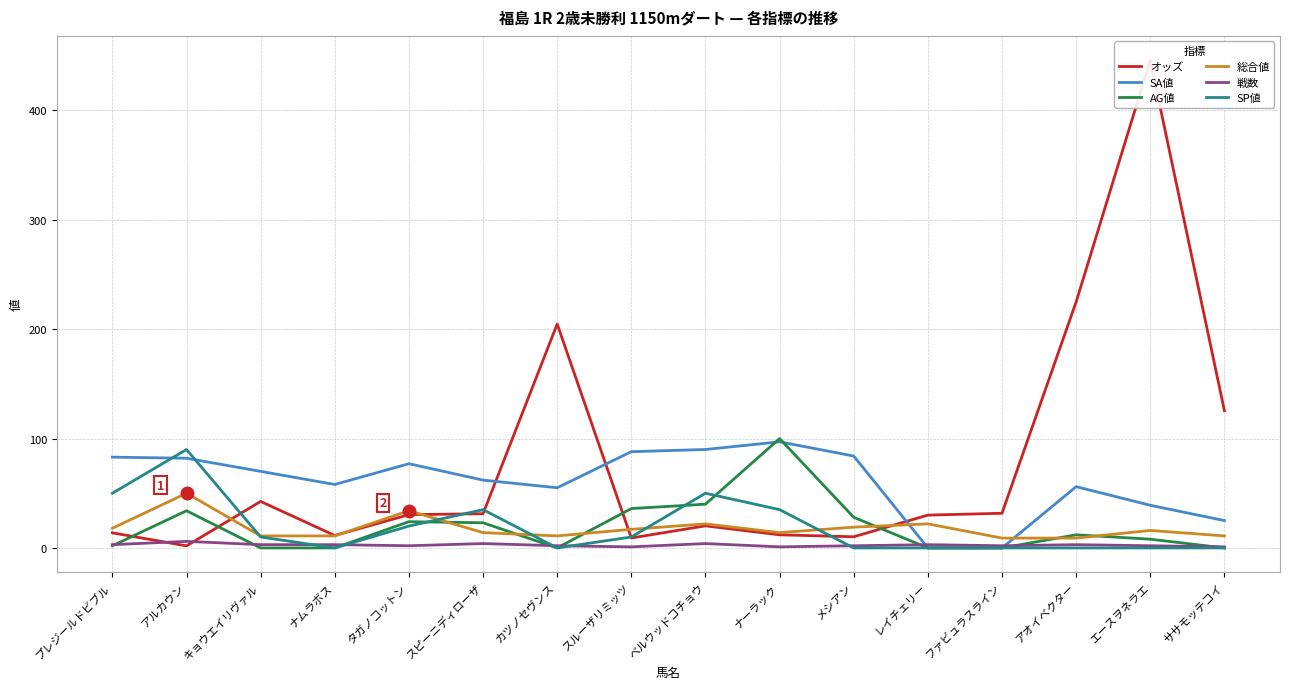

At which category does 戦数 reach its first local valley?

タガノコットン